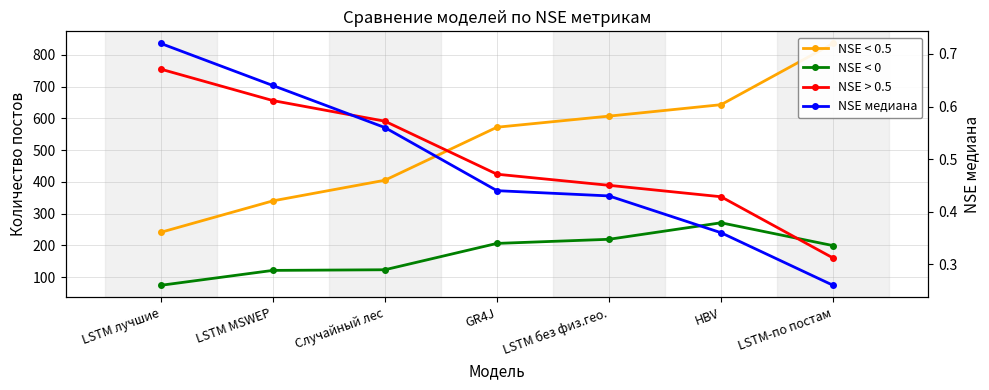

Reading left to right, transcribe all the data shown in this chart.

NSE < 0.5: 241.0	340.0	405.0	572.0	607.0	643.0	836.0
NSE < 0: 74.0	121.0	123.0	206.0	219.0	271.0	199.0
NSE > 0.5: 755.0	656.0	591.0	424.0	389.0	353.0	160.0
NSE медиана: 0.7	0.6	0.6	0.4	0.4	0.4	0.3